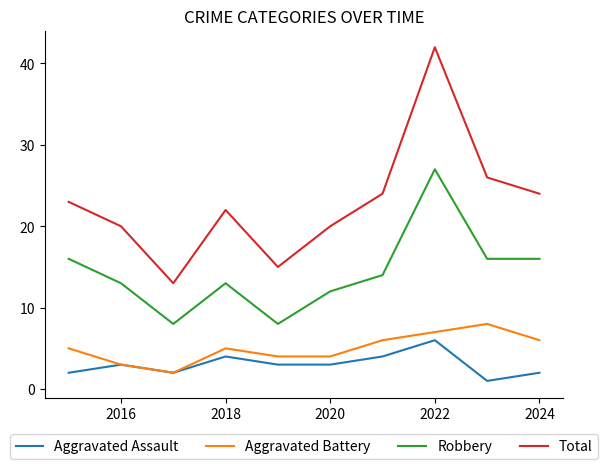

Rank the series by their maximum value, from lowest to highest.

Aggravated Assault, Aggravated Battery, Robbery, Total